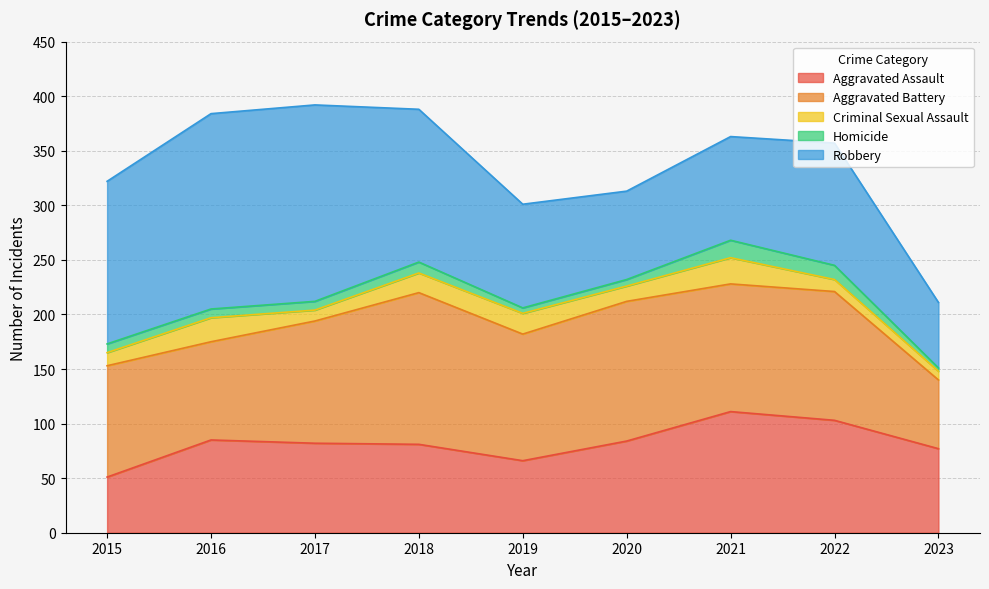

What is the sum of the Aggravated Battery values at 2019 and 2023?

179